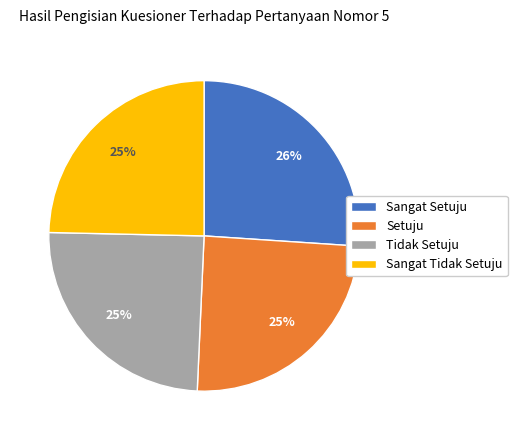

Which category has the biggest portion of the pie?

Sangat Setuju